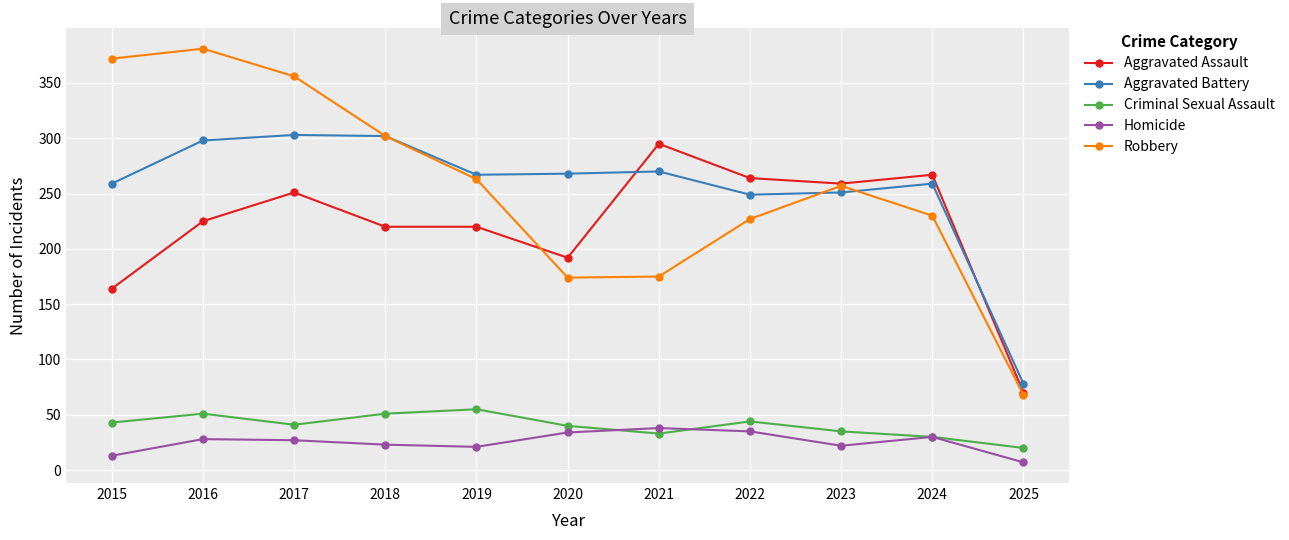

True or false: Criminal Sexual Assault and Robbery cross at least once.

False